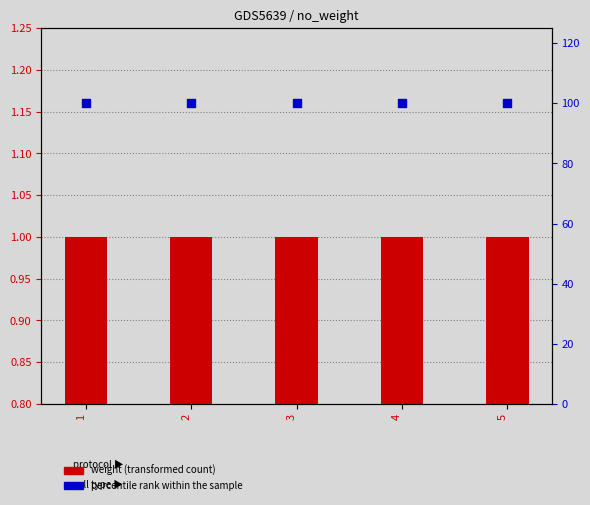

Which series contains the highest Y value?

percentile rank within the sample